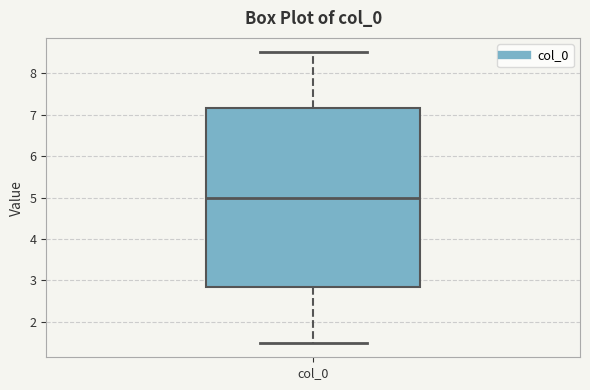

Where does the lower whisker of the box for col_0 end on the y-axis? The values are not printed on the chart, so give them approximately, as read against the axis.

1.5